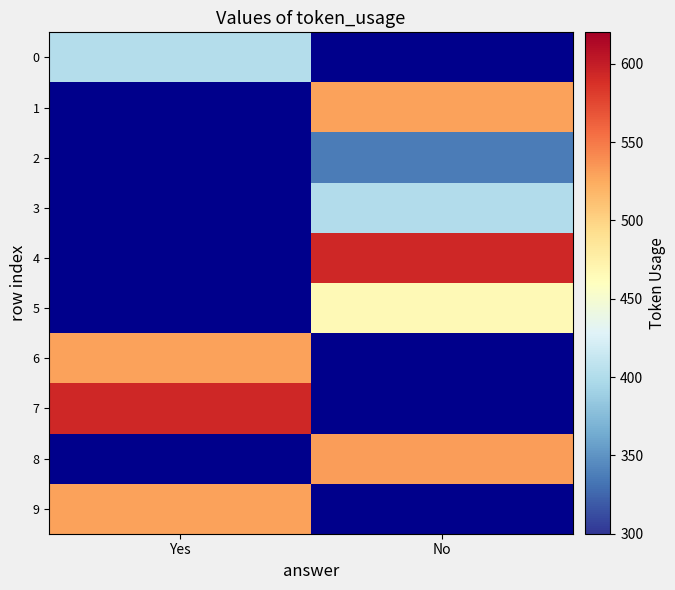

What is the approximate value of 2 at No?

337.0